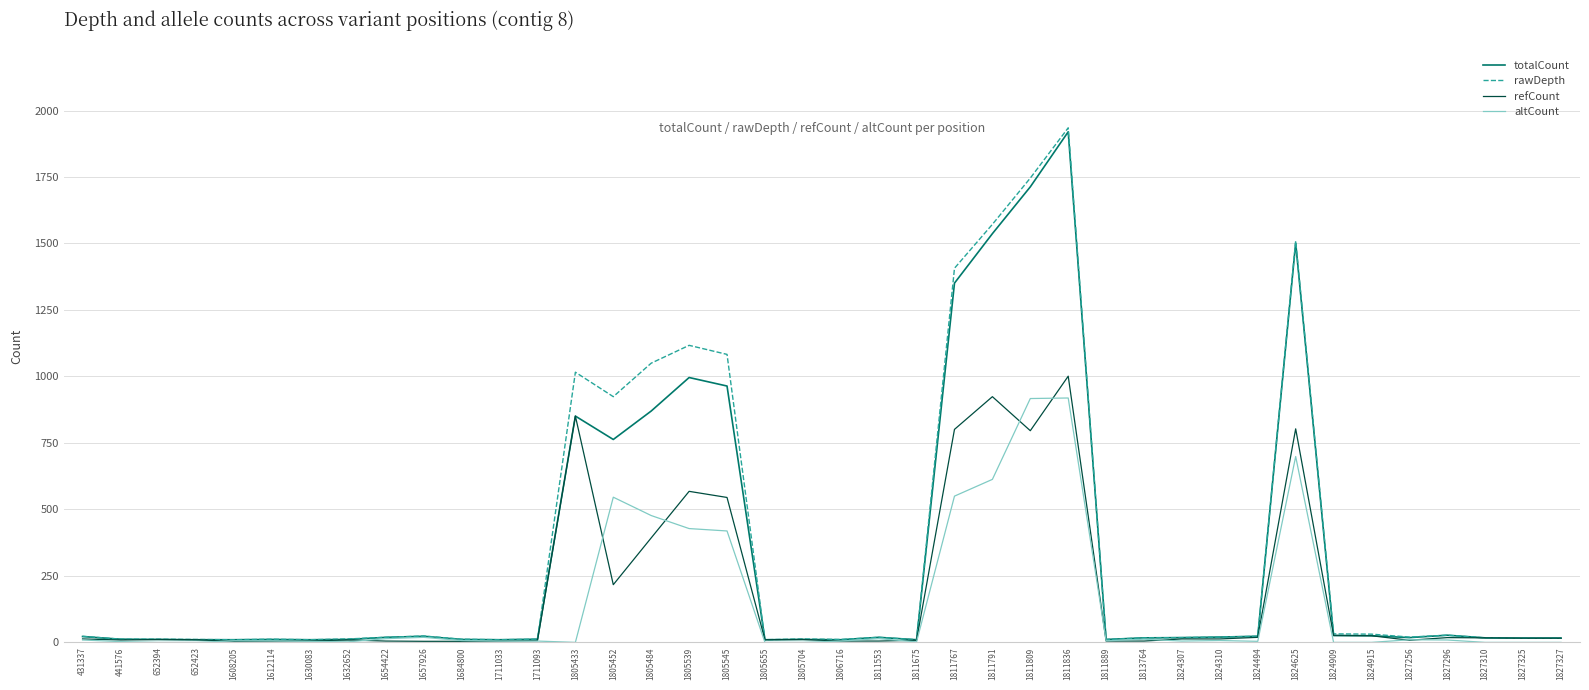

At how many categories does at least one series exceed 520?

10